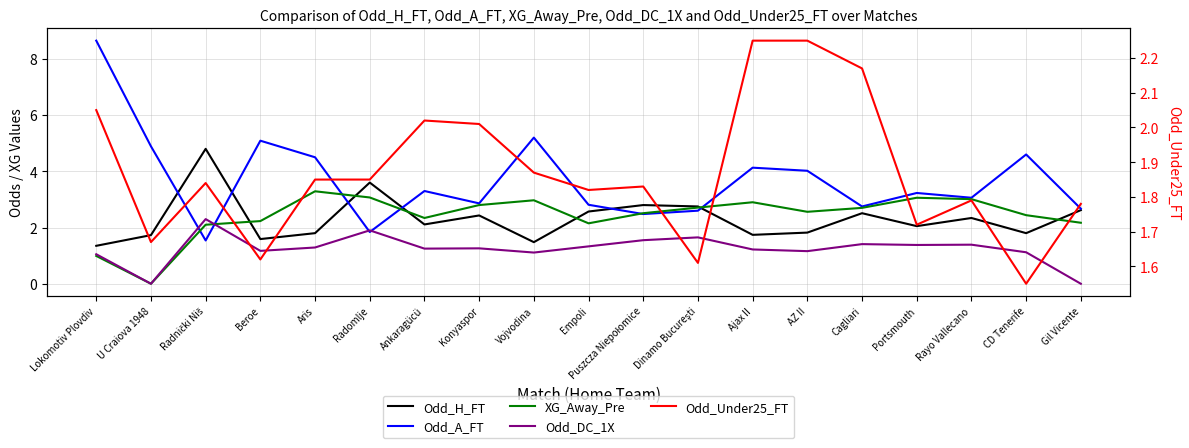

What is the label of the 3rd point from the left?

Radnički Niš